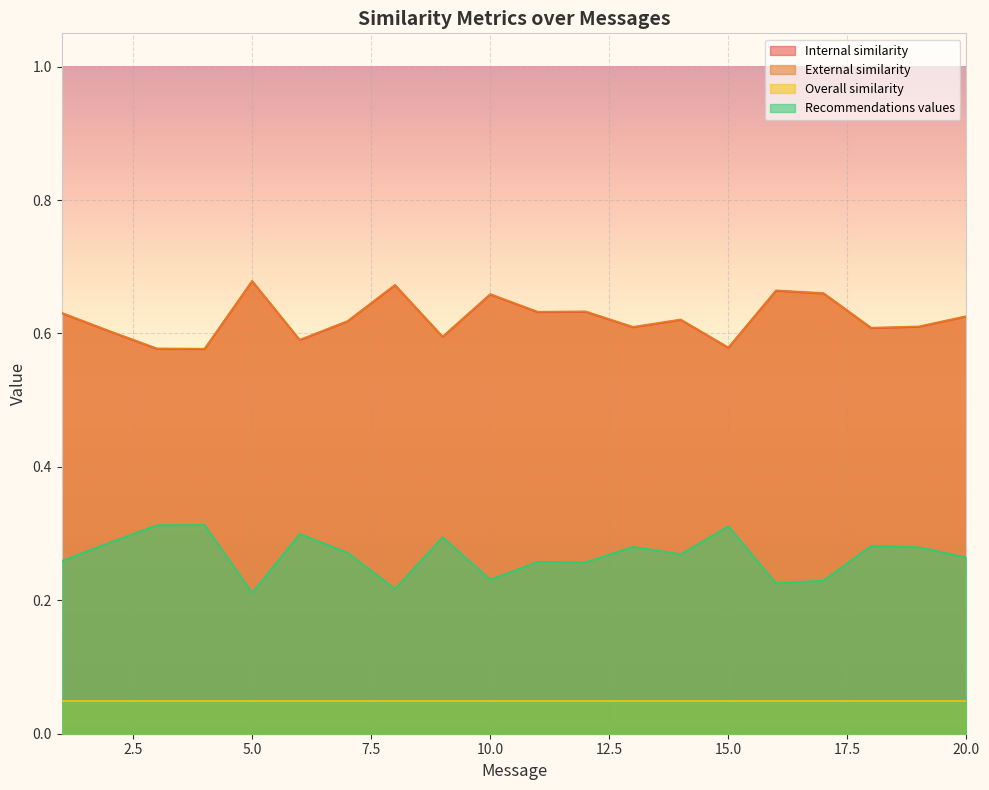

At which category does Recommendations values reach its first local valley?

5.0